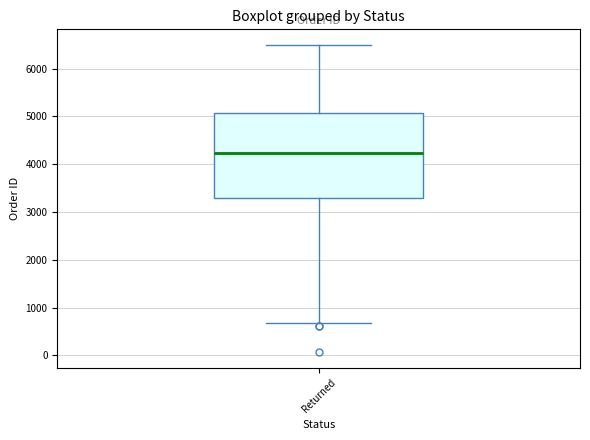

Read this box plot against the y-axis: the position of the median line, the range covered by the box, and the ends of both whiskers. The values are not printed on the chart, so give them approximately, as read against the axis.

median 4200, box 3300 to 5100, whiskers 700 to 6500